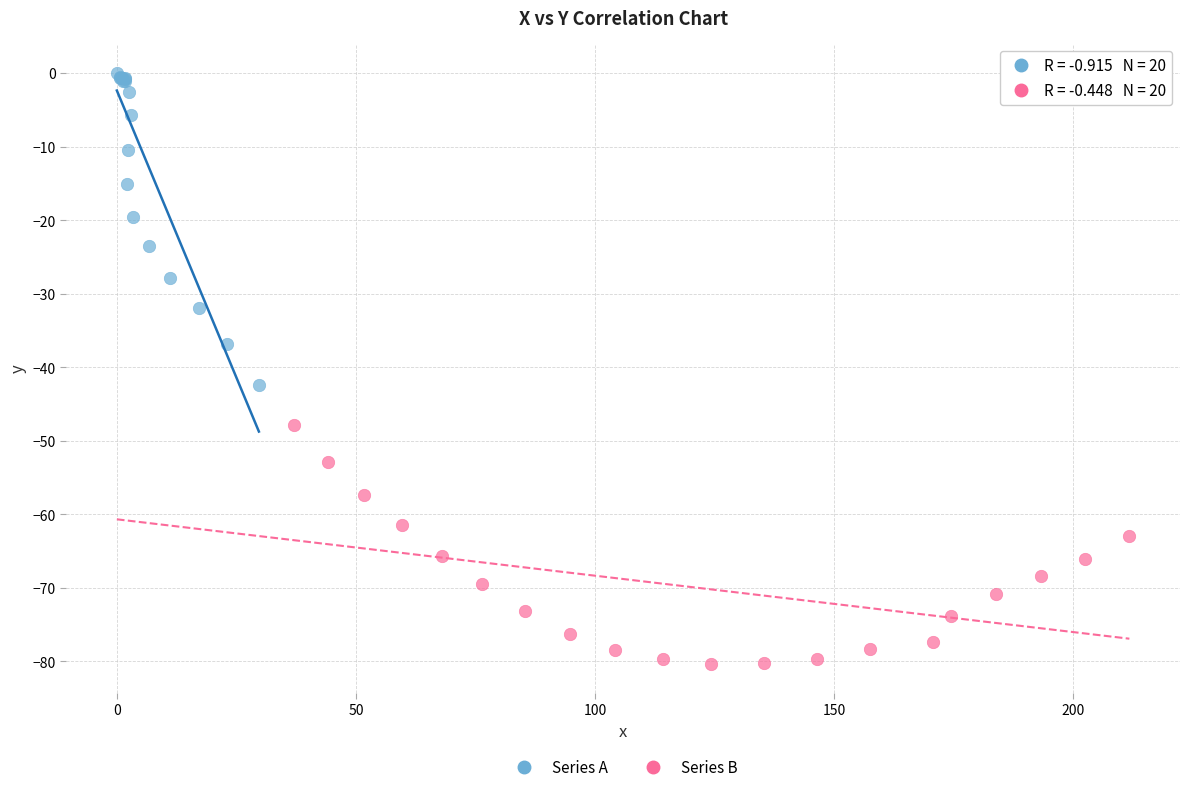

Which series has the largest Y range (max minus min)?

Series A